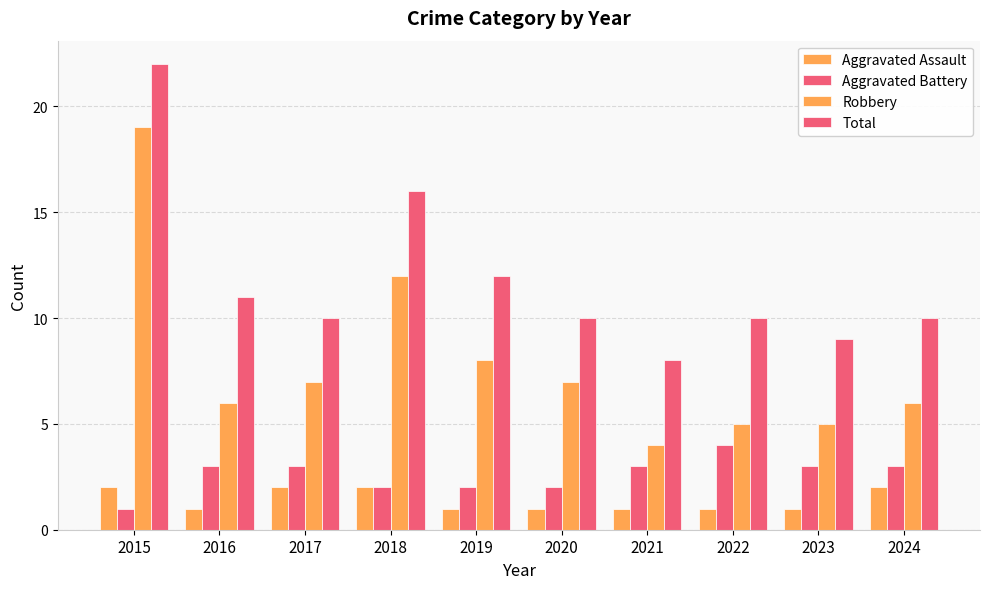

Does the chart contain stacked bars?

No